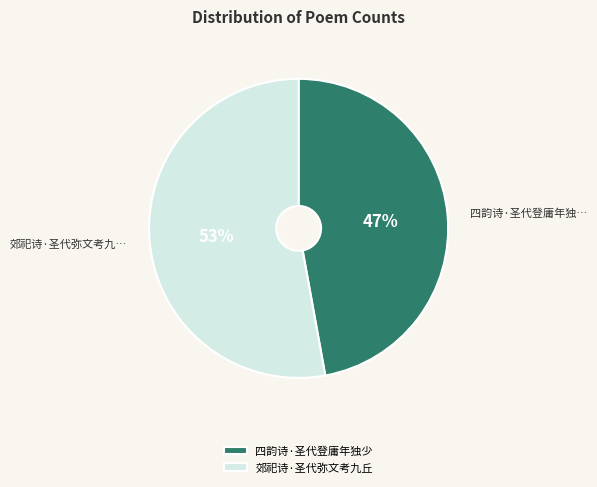

Do 郊祀诗·圣代弥文考九丘 and 四韵诗·圣代登庸年独少 together represent more than half of the pie?

Yes